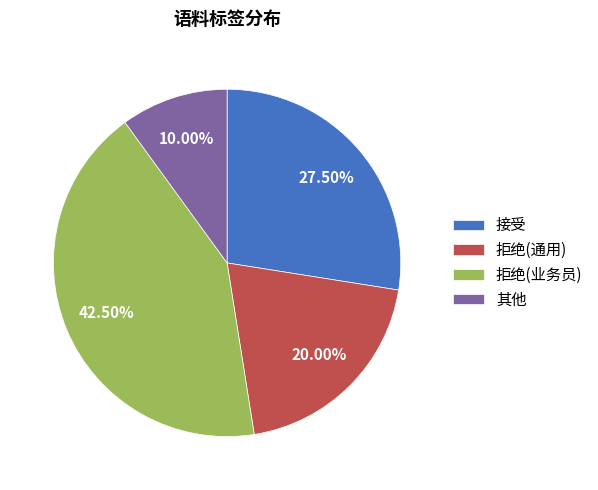

Rank the categories by value from highest to lowest.

拒绝(业务员), 接受, 拒绝(通用), 其他